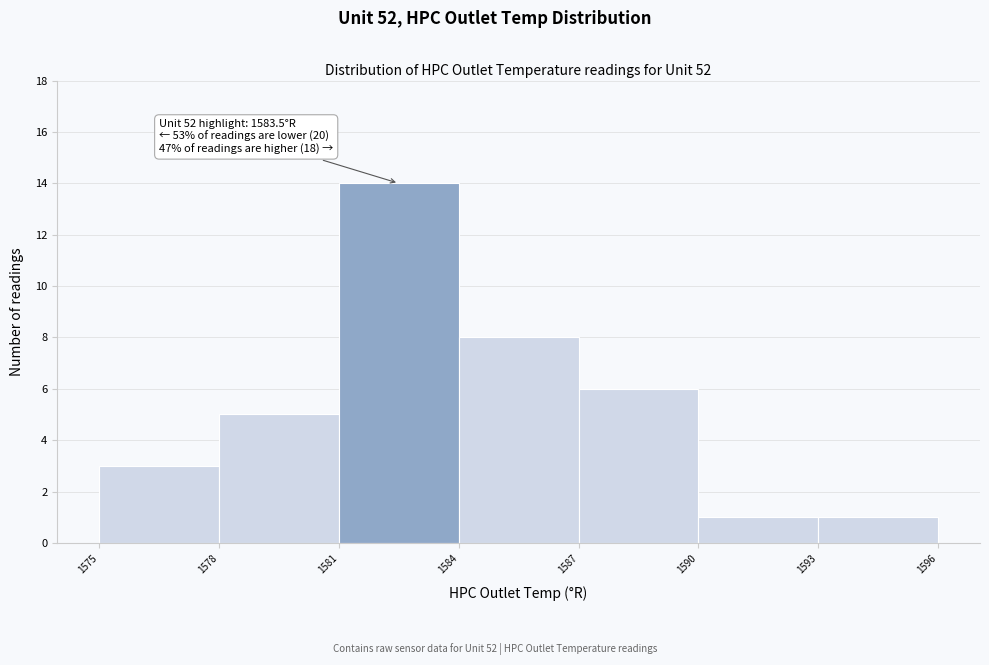

Which range on the x-axis has the tallest bar?

1581 to 1584